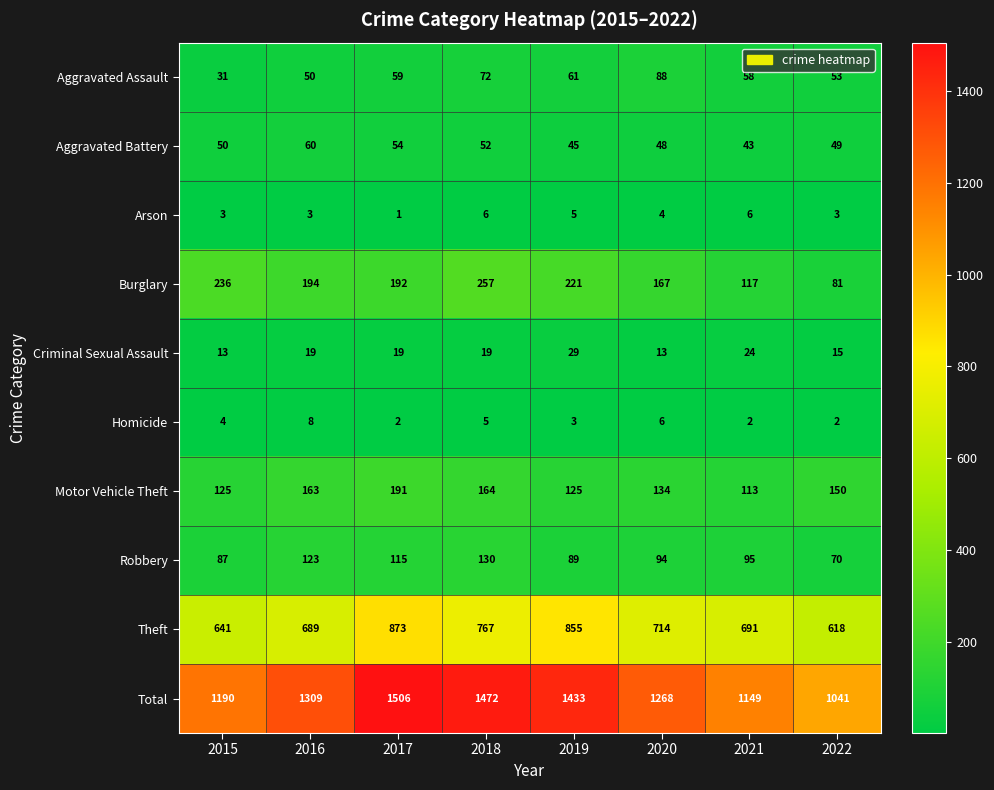

At which label does Burglary first exceed 194?

2015